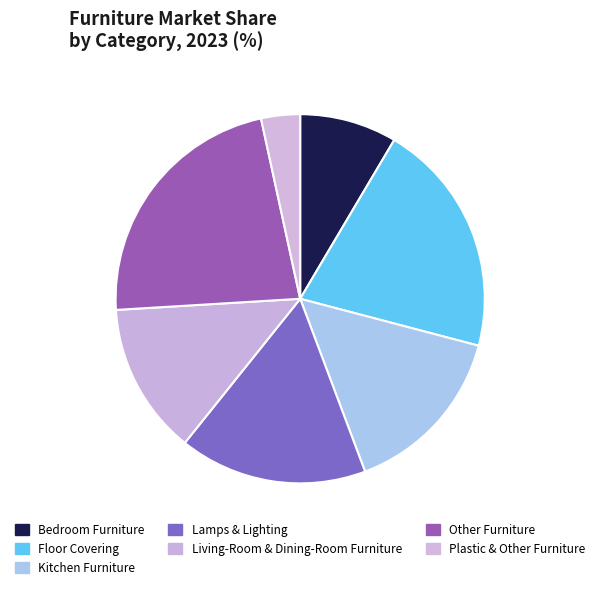

What is the largest slice in the pie chart?

Other Furniture